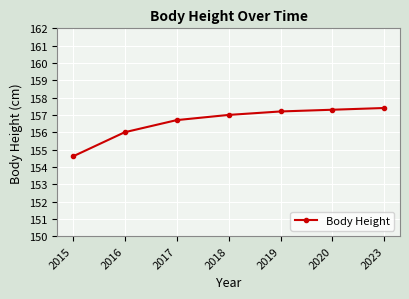

How many lines are shown in the chart?

1